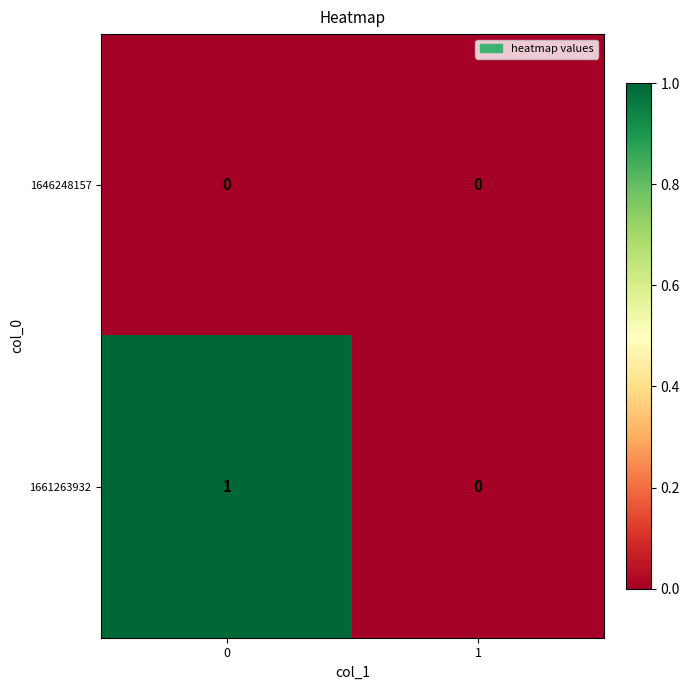

The 1661263932 series shows -1 at 1. True or false?

False